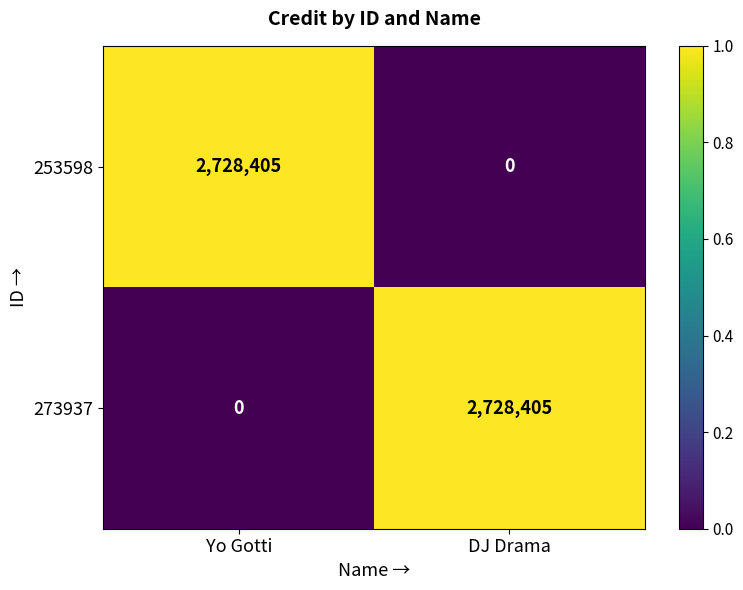

What is the difference between the highest and lowest values at DJ Drama?

2728405